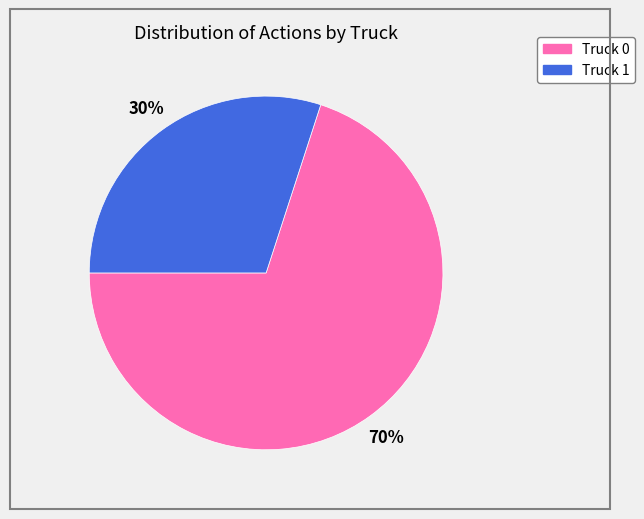

Do Truck 0 and Truck 1 together represent more than half of the pie?

Yes